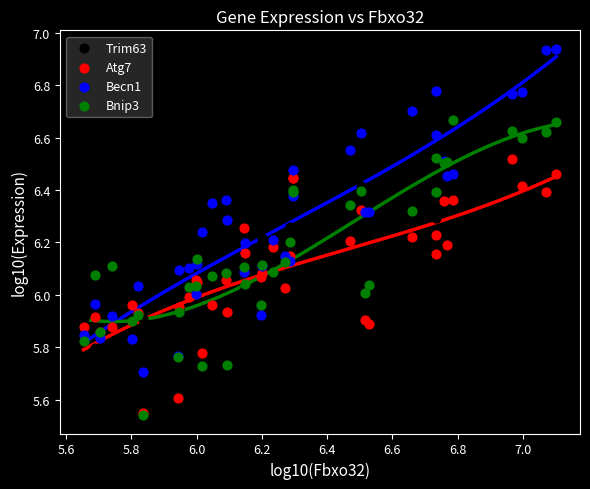

Which series has the widest spread of Y values?

Becn1